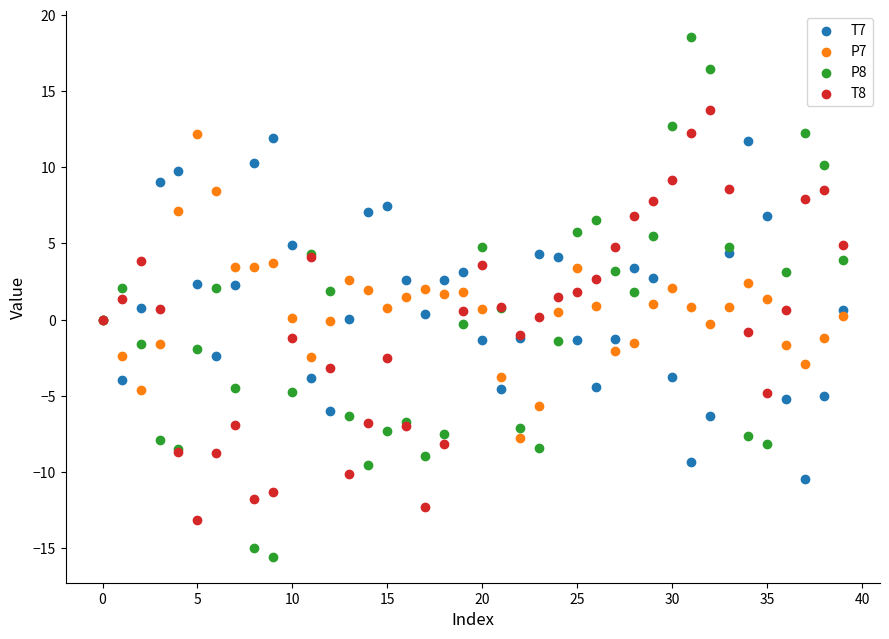

Which series contains the highest Y value?

P8